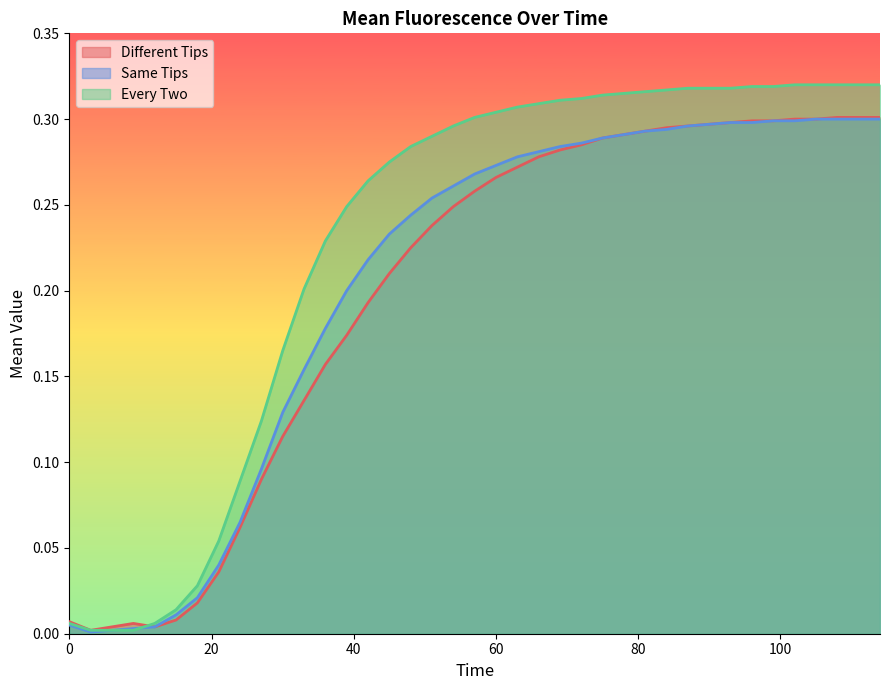

Which has a higher value, 36 or 27?

36